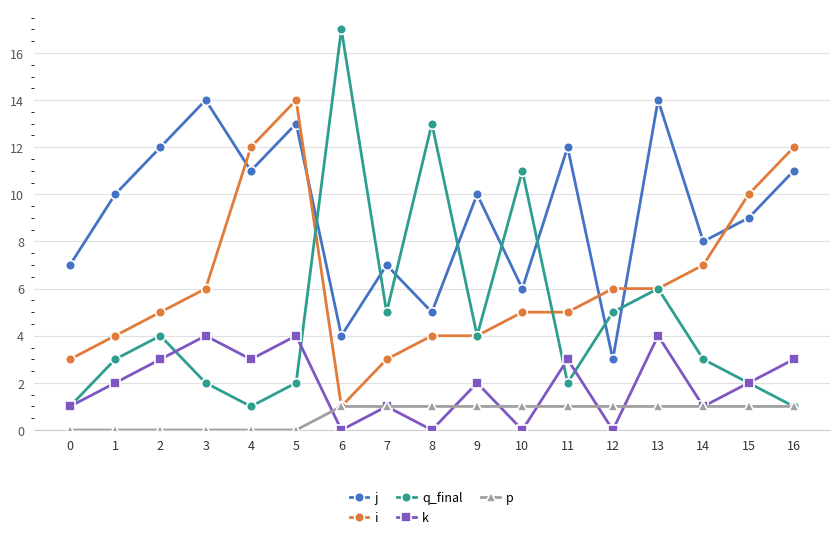

How many lines are shown in the chart?

5